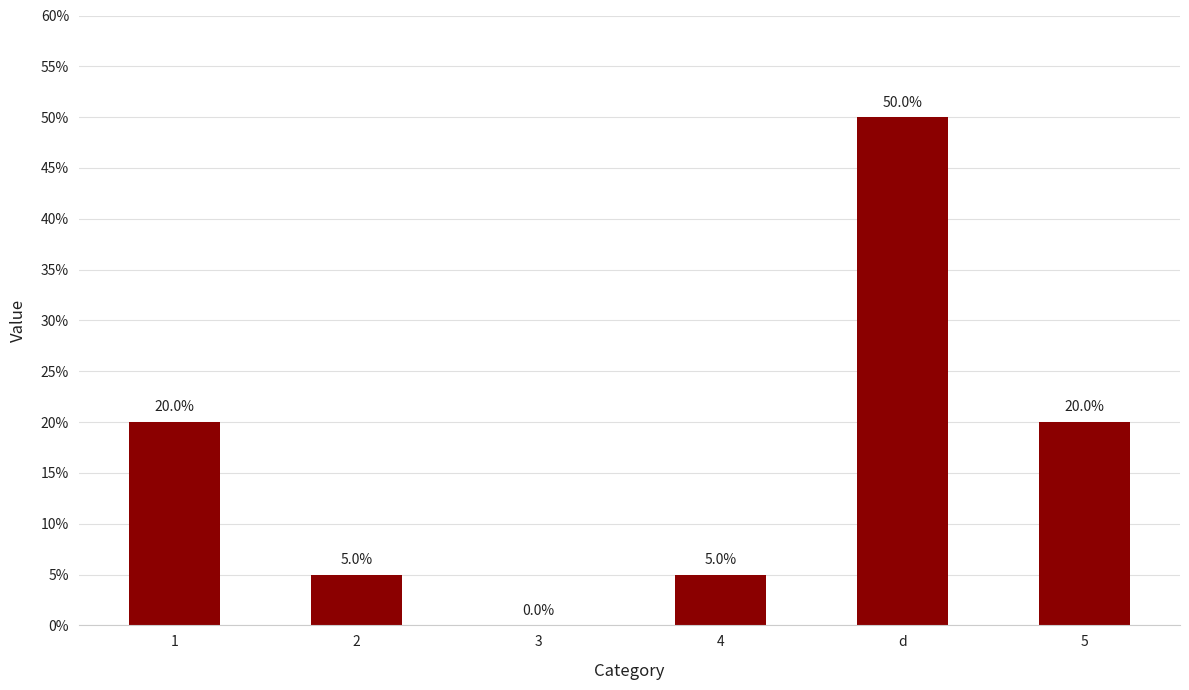

Reading left to right, extract all data points from this chart.

1=4	2=1	3=0	4=1	d=10	5=4